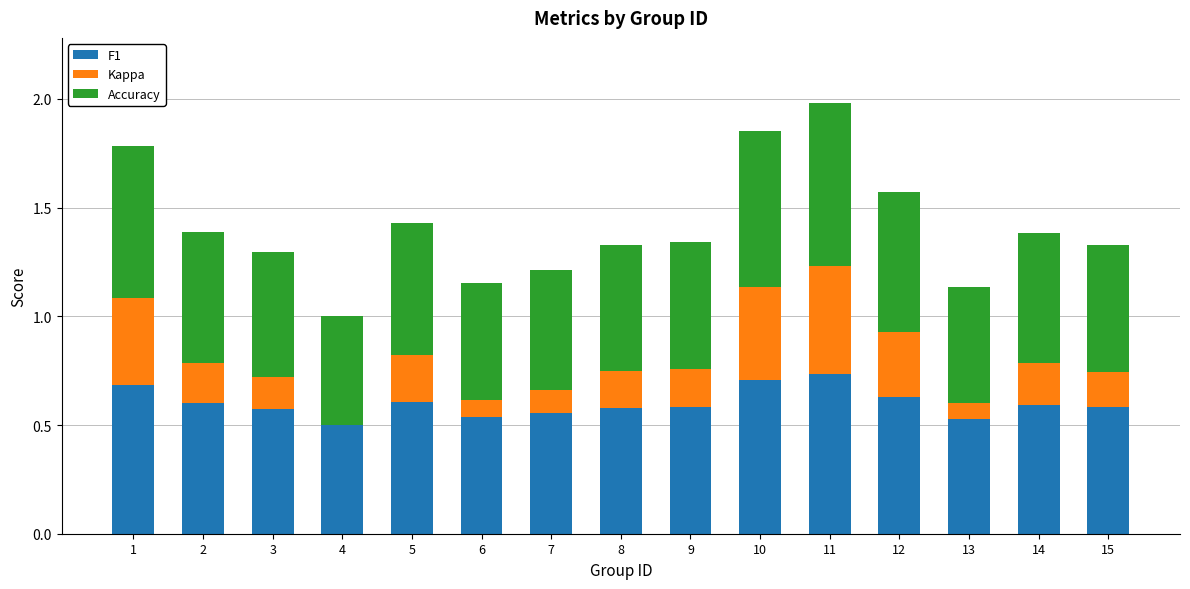

What are all the series names shown in the legend?

F1, Kappa, Accuracy